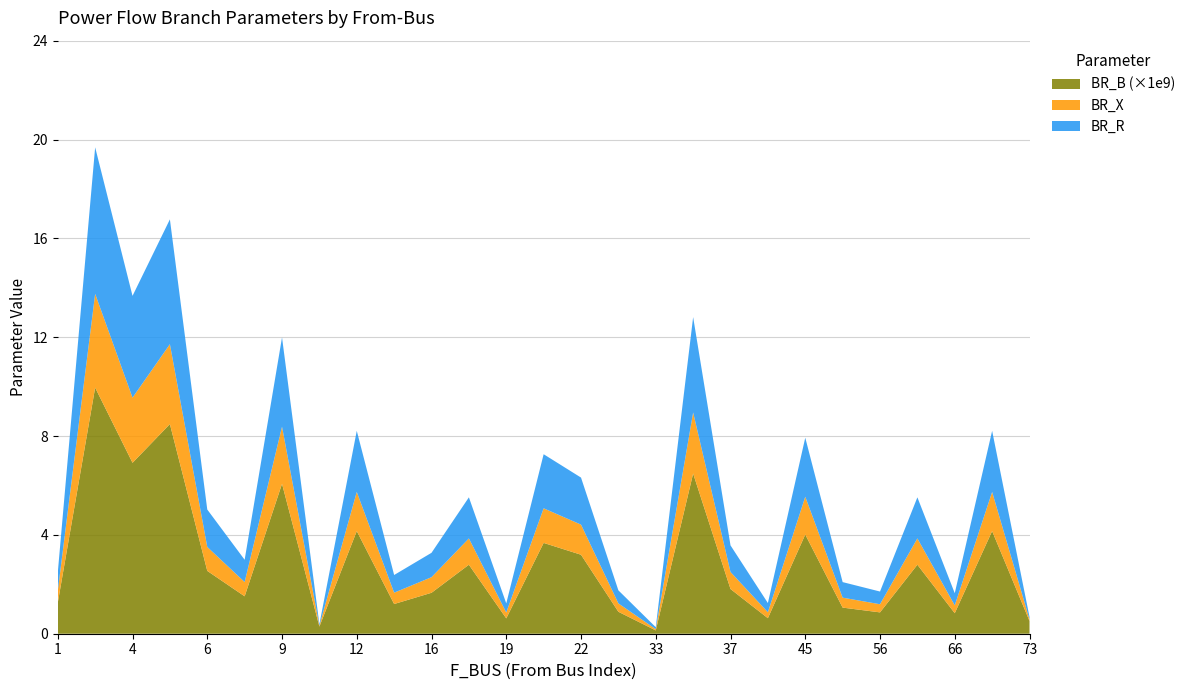

Reading left to right, transcribe all the data shown in this chart.

BR_R: 1=0.7	2=5.9	4=4.1	5=5.1	6=1.5	8=0.9	9=3.6	10=0.1	12=2.5	13=0.7	16=1.0	18=1.7	19=0.4	21=2.2	22=1.9	25=0.5	33=0.1	34=3.9	37=1.1	38=0.4	45=2.4	50=0.6	56=0.5	61=1.7	66=0.5	72=2.5	73=0.1
BR_X: 1=0.5	2=3.8	4=2.6	5=3.2	6=1.0	8=0.6	9=2.3	10=0.0	12=1.6	13=0.5	16=0.6	18=1.1	19=0.2	21=1.4	22=1.2	25=0.3	33=0.1	34=2.5	37=0.7	38=0.2	45=1.5	50=0.4	56=0.3	61=1.1	66=0.3	72=1.6	73=0.1
BR_B: 1=0.0	2=0.0	4=0.0	5=0.0	6=0.0	8=0.0	9=0.0	10=0.0	12=0.0	13=0.0	16=0.0	18=0.0	19=0.0	21=0.0	22=0.0	25=0.0	33=0.0	34=0.0	37=0.0	38=0.0	45=0.0	50=0.0	56=0.0	61=0.0	66=0.0	72=0.0	73=0.0